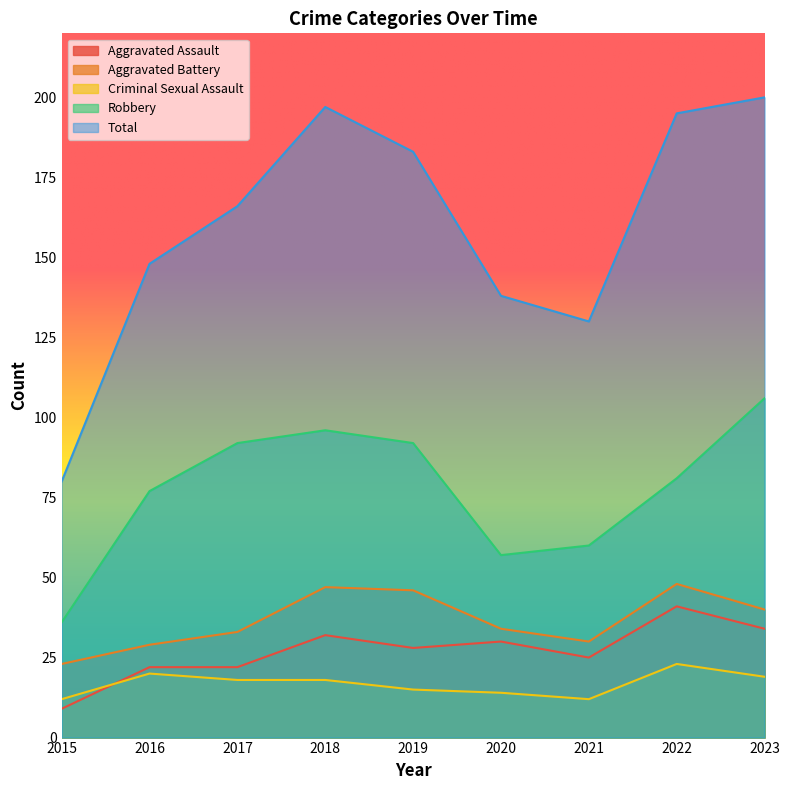

At which category does the chart reach its peak across all series?

2023